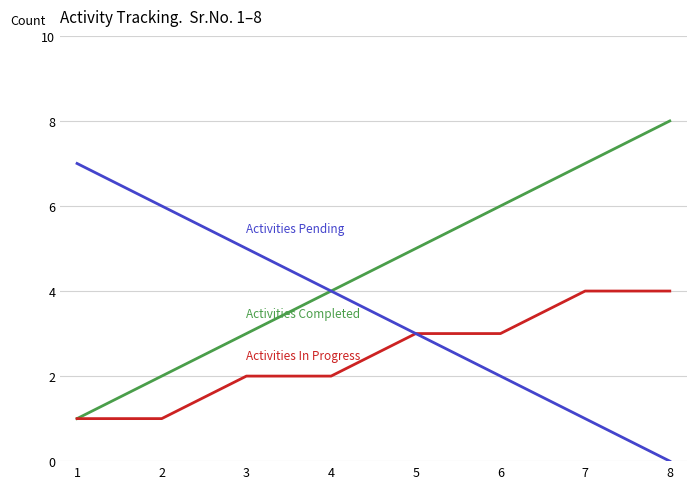

At which category does the chart reach its peak across all series?

8